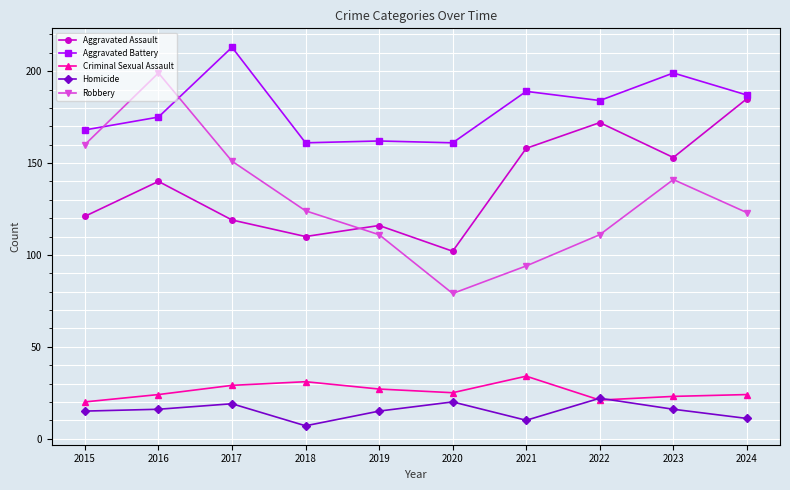

Which series has the widest spread of values?

Robbery